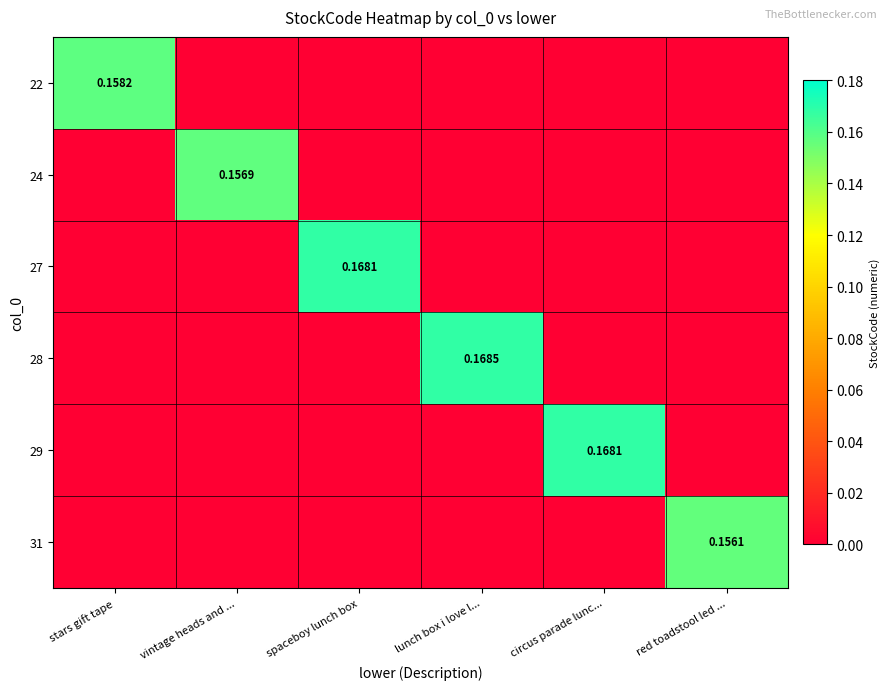

Which category has the highest value in the 31 series?

red toadstool led ...